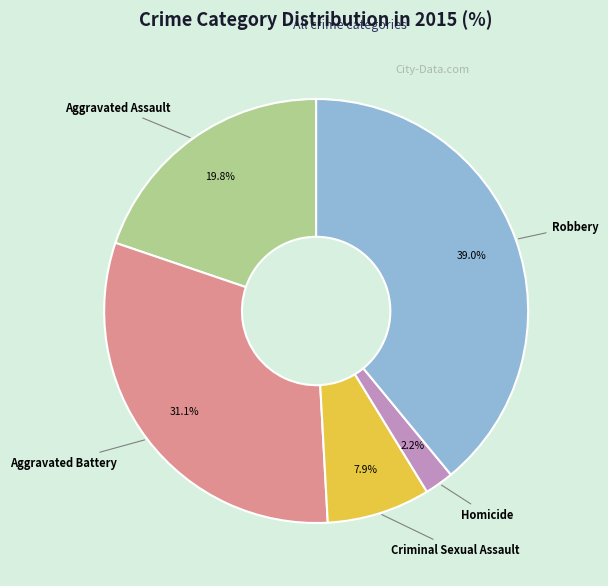

Does any single category account for the majority?

No